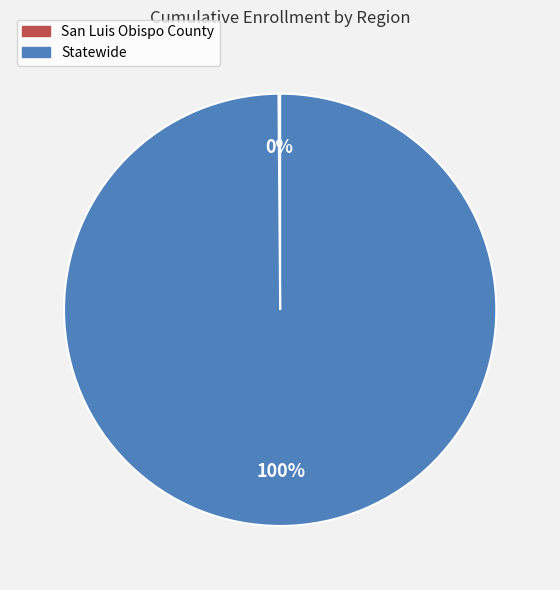

True or false: Statewide accounts for 100% of the total.

True